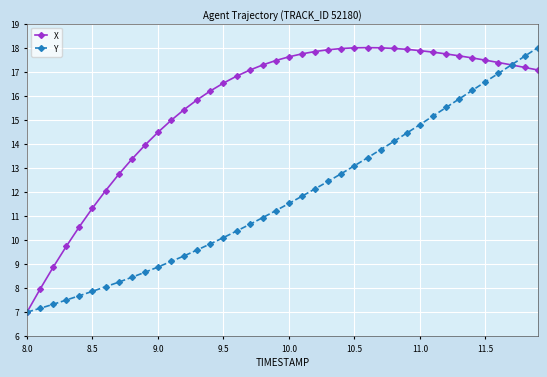

What are all the series names shown in the legend?

X, Y